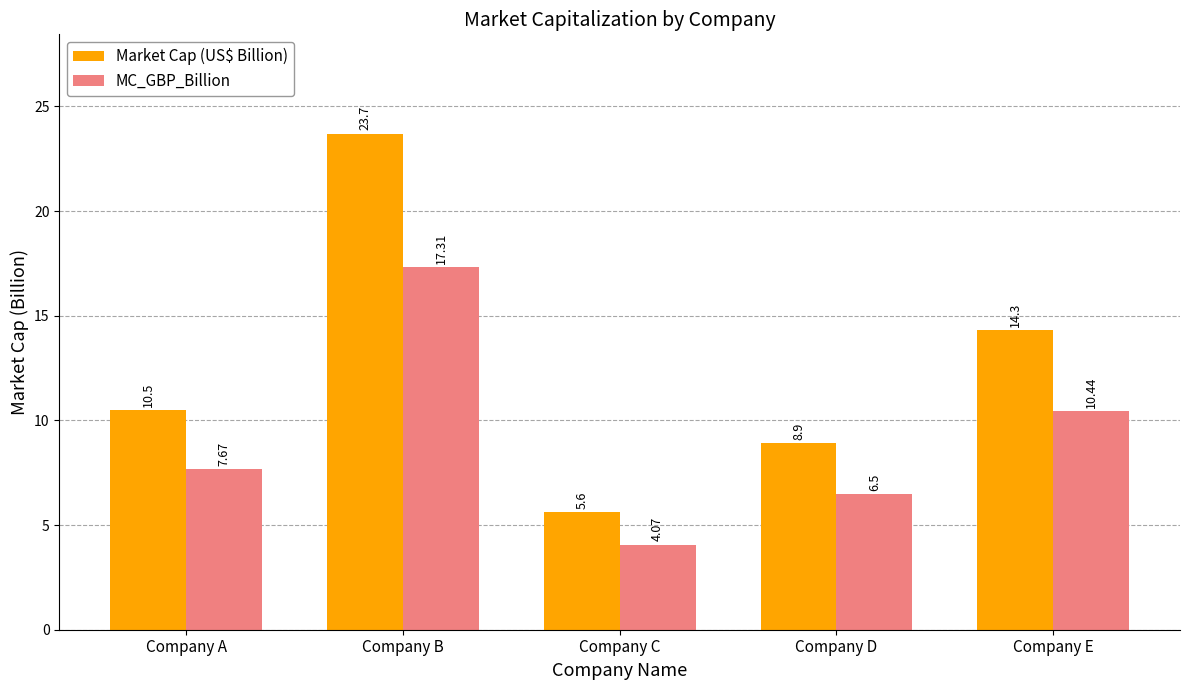

Where does the MC_GBP_Billion series first go above 7?

Company A